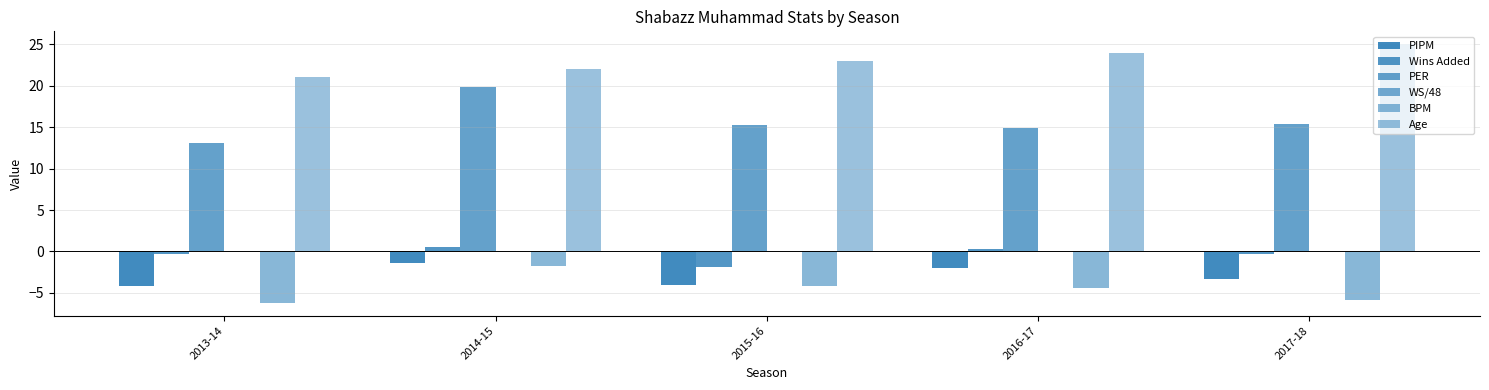

Rank the series at 2017-18 from lowest to highest value.

BPM, PIPM, Wins Added, WS/48, PER, Age